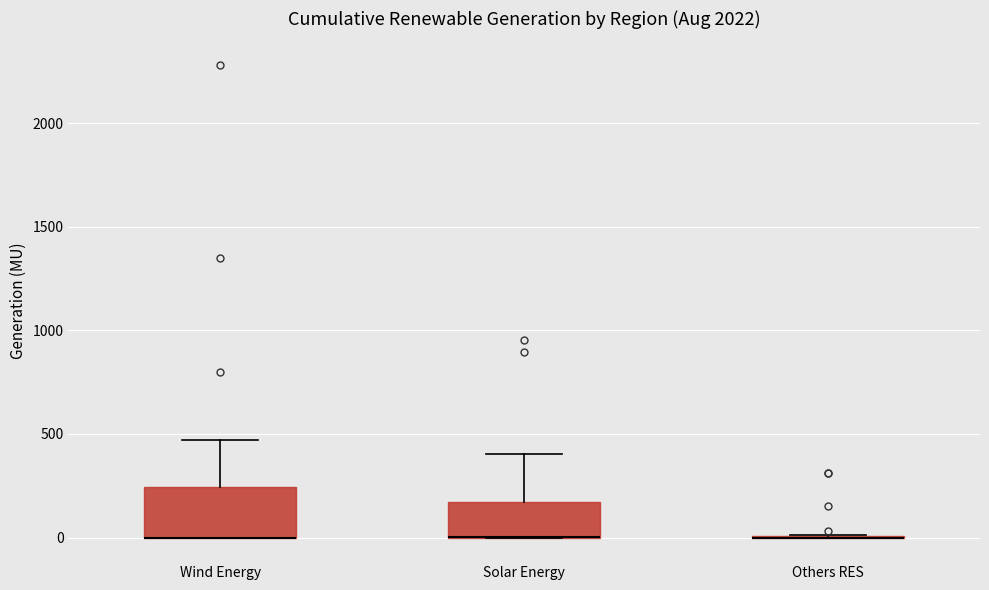

Where does the upper whisker of the box for Solar Energy end on the y-axis? The values are not printed on the chart, so give them approximately, as read against the axis.

400